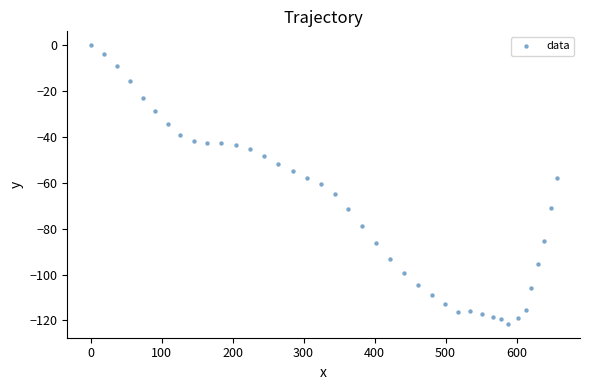

What is the range of Y values (max minus min)?

121.5